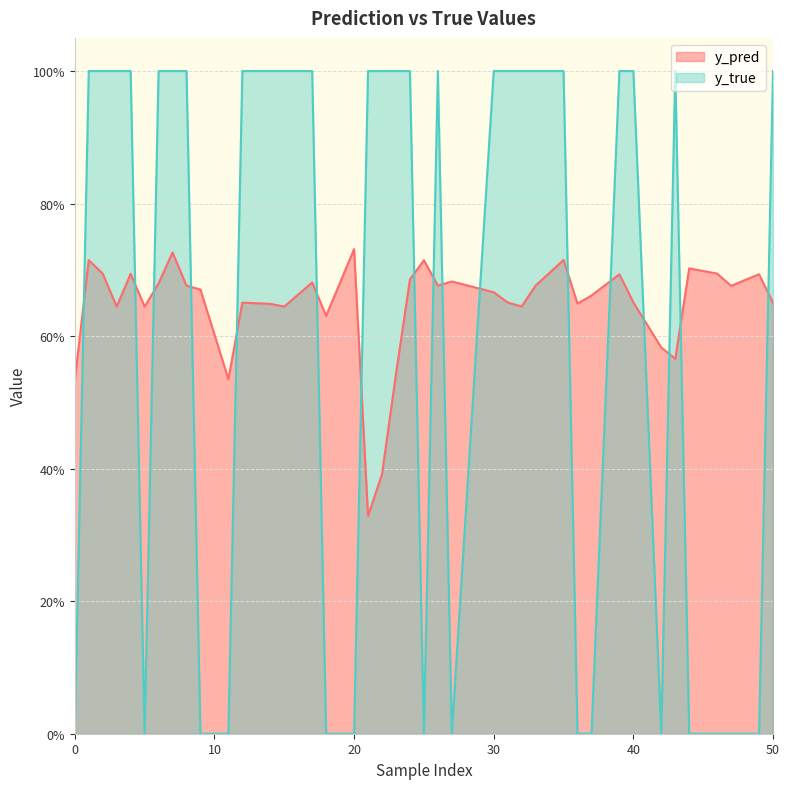

What are all the series names shown in the legend?

y_pred, y_true